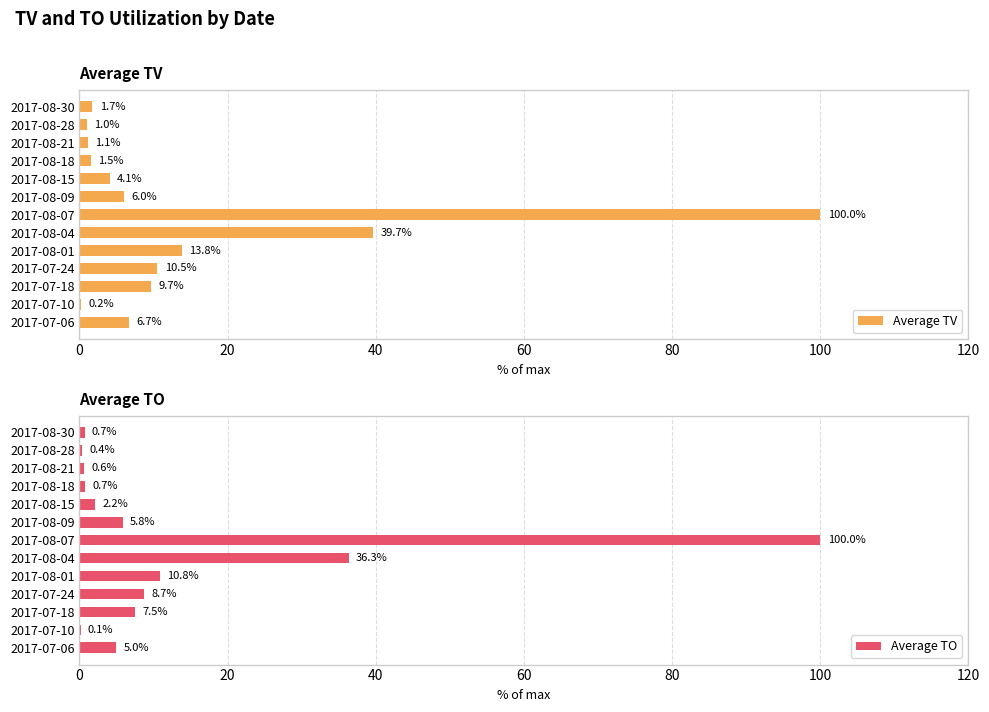

What is the sum of the Average TV values at 2017-08-09 and 2017-07-24?

16.5